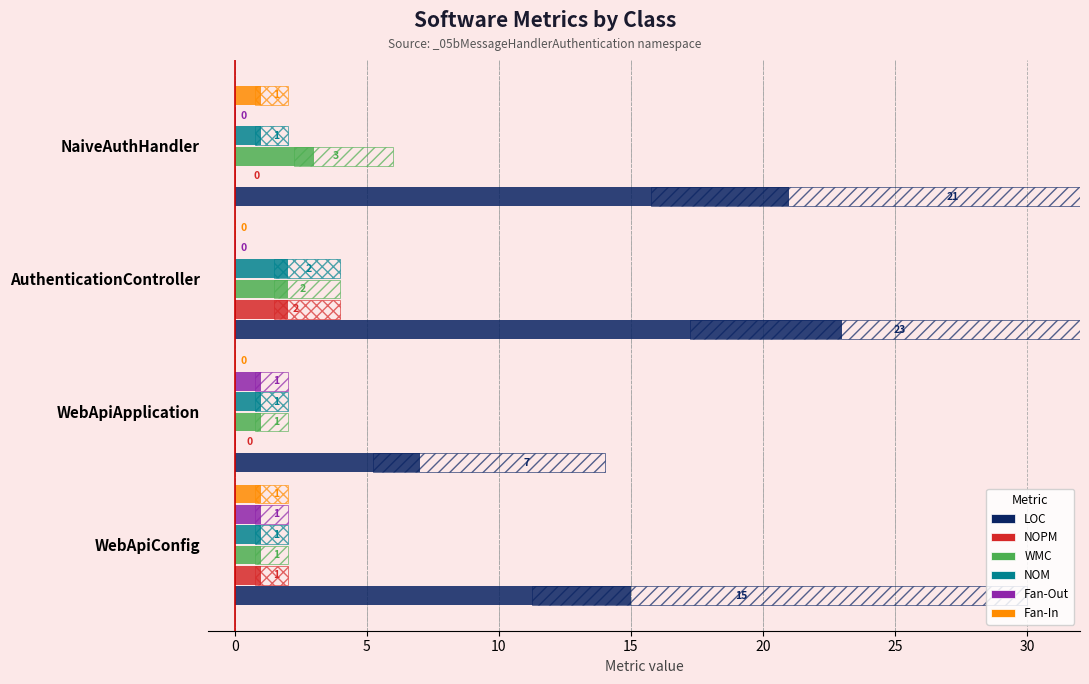

How many NOPM values are between 0 and 2?

4